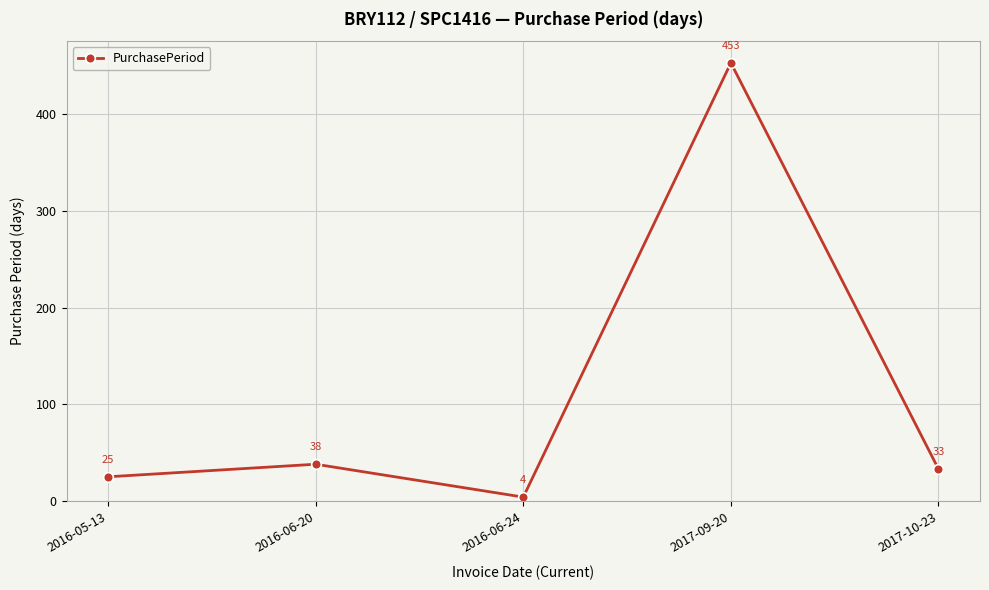

Is it true that the value at 2017-10-23 is 33?

True